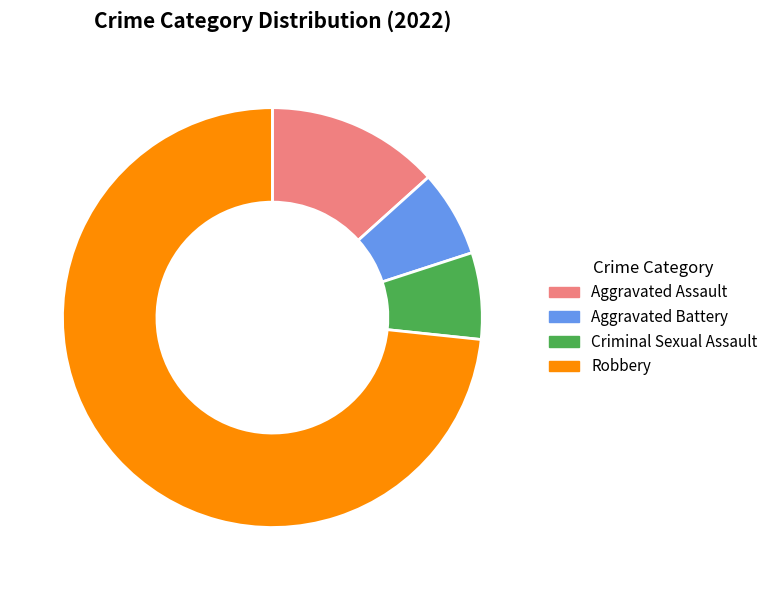

Do Aggravated Assault and Aggravated Battery together represent more than half of the pie?

No